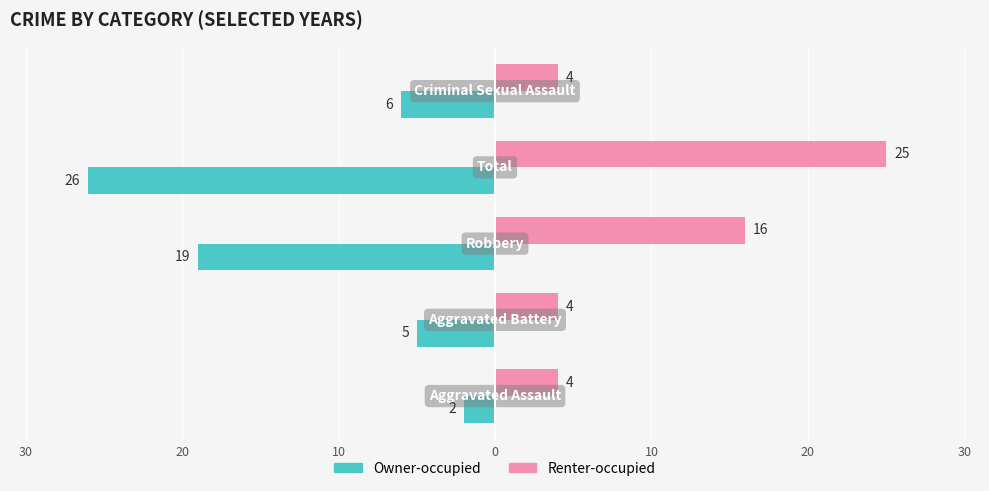

What is the difference between the second highest and second lowest values in the Renter-occupied series?

12